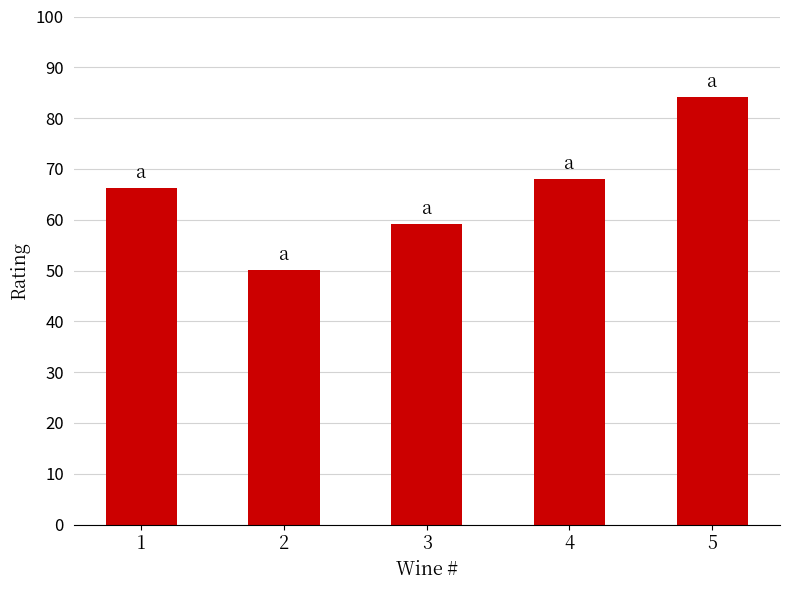

Is it true that the value at 3 is 101.8?

False